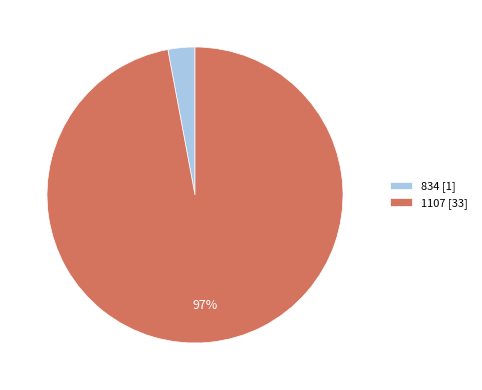

Do 834 [1] and 1107 [33] together represent more than half of the pie?

Yes